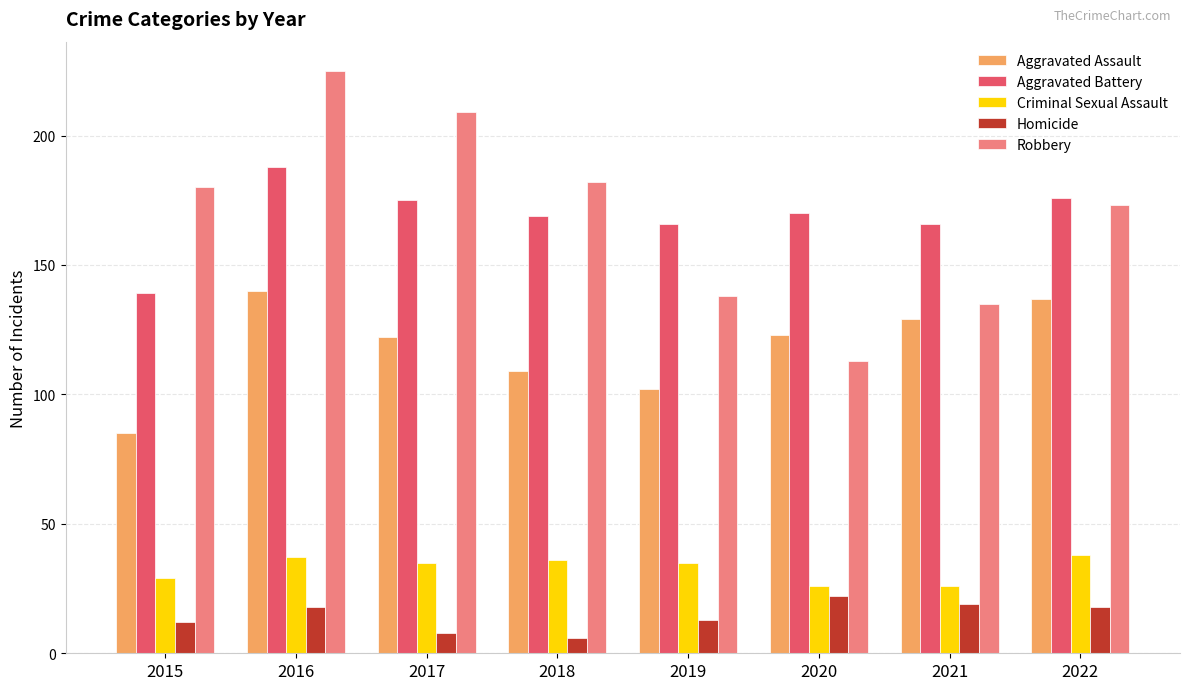

Which series has the largest range (max minus min)?

Robbery